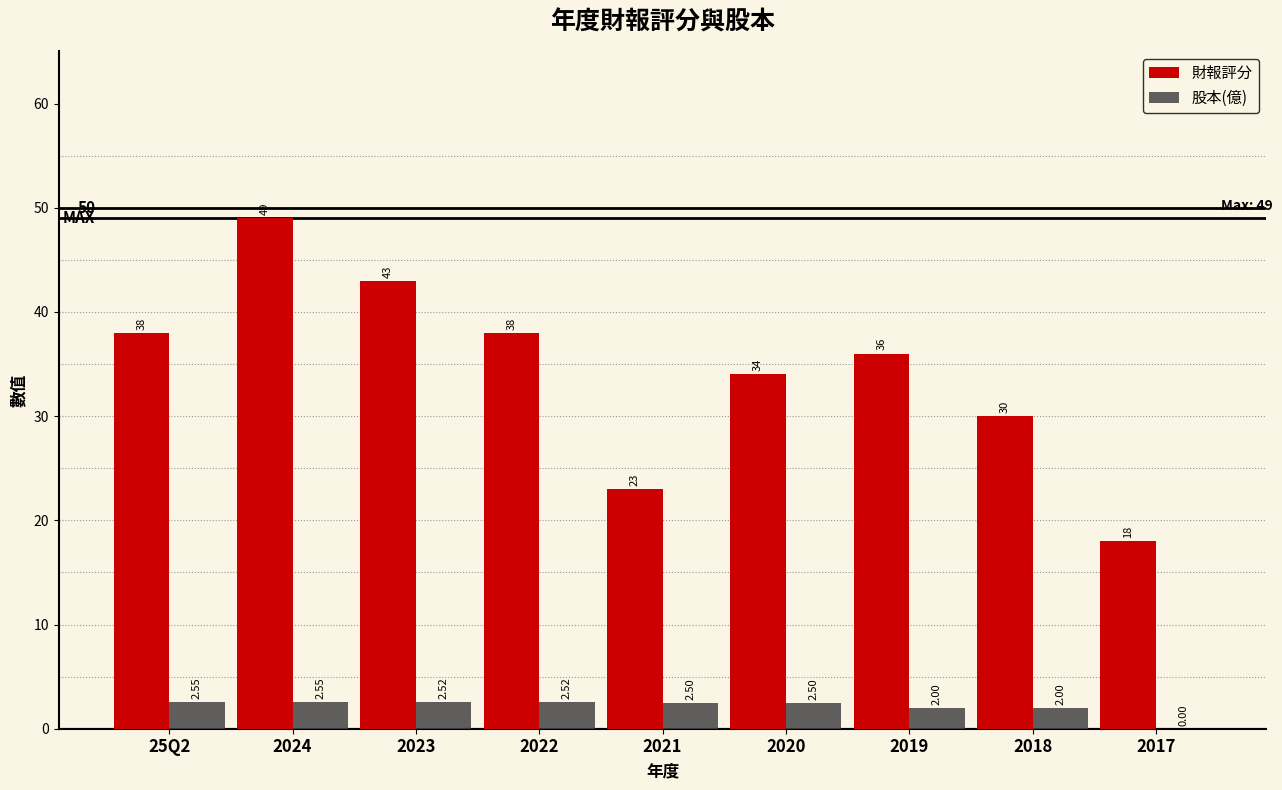

Is it true that 股本(億) equals 2.5 at 2020?

True